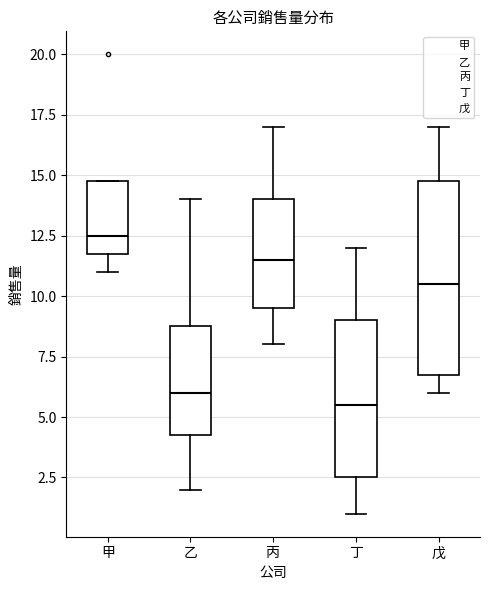

Where is the lower edge of the box for 甲 on the y-axis? The values are not printed on the chart, so give them approximately, as read against the axis.

12.0